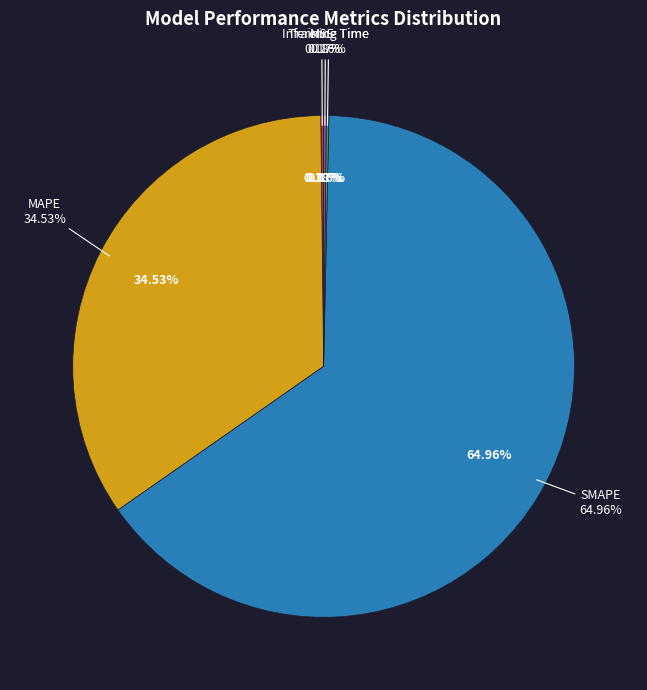

Between MSE and Training Time, which is larger?

MSE